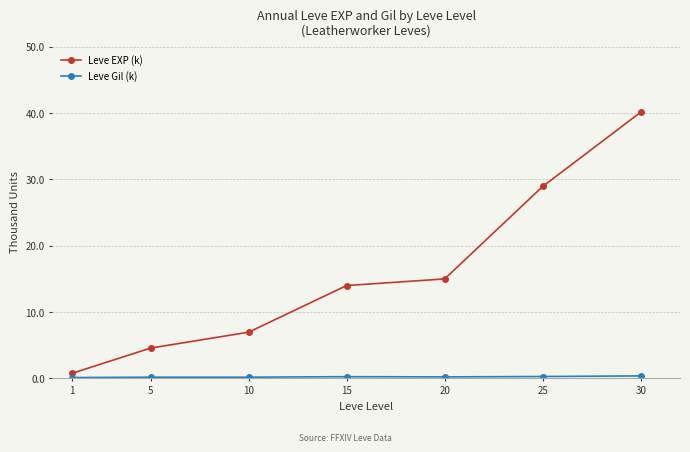

What is the value of the Leve EXP (k) point at the 7th from the left?

40.2